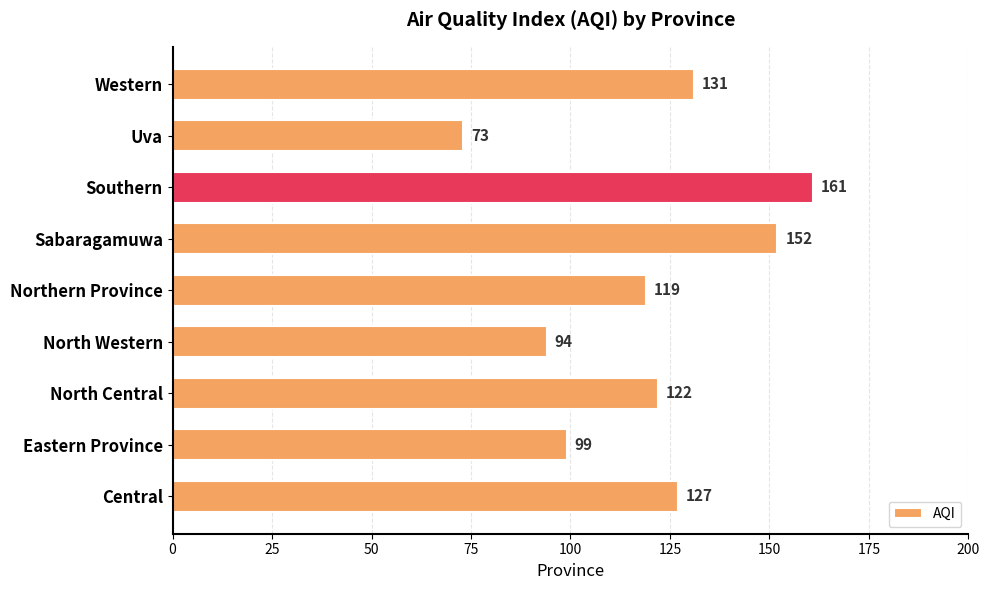

Reading bottom to top, extract all data points from this chart.

127	99	122	94	119	152	161	73	131